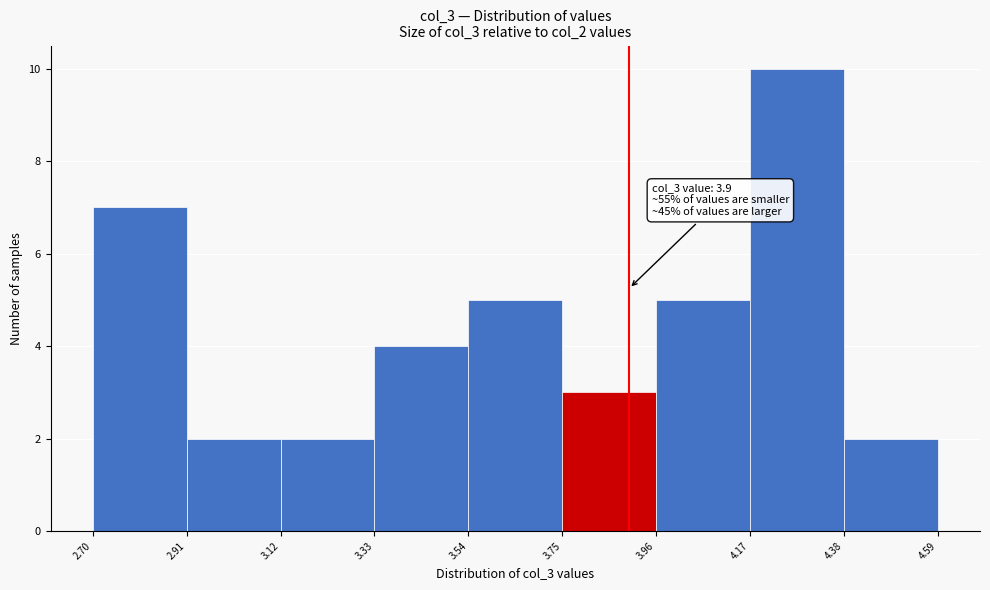

Over which range of the x-axis is the bar tallest?

4.17 to 4.38